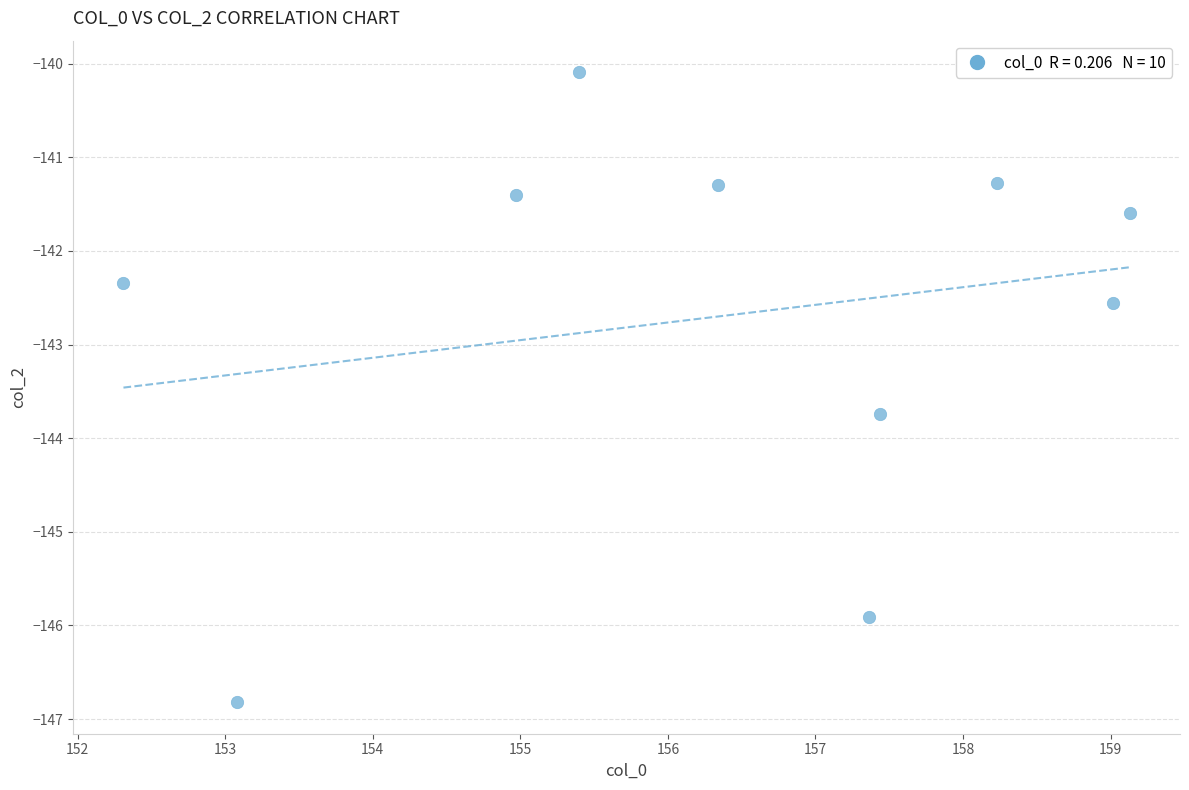

What is the average Y value?

-142.7